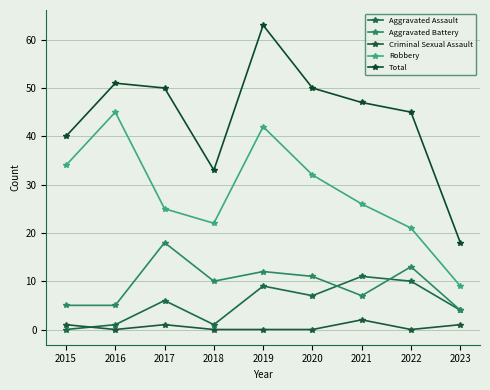

The Total series shows 7 at 2023. True or false?

False